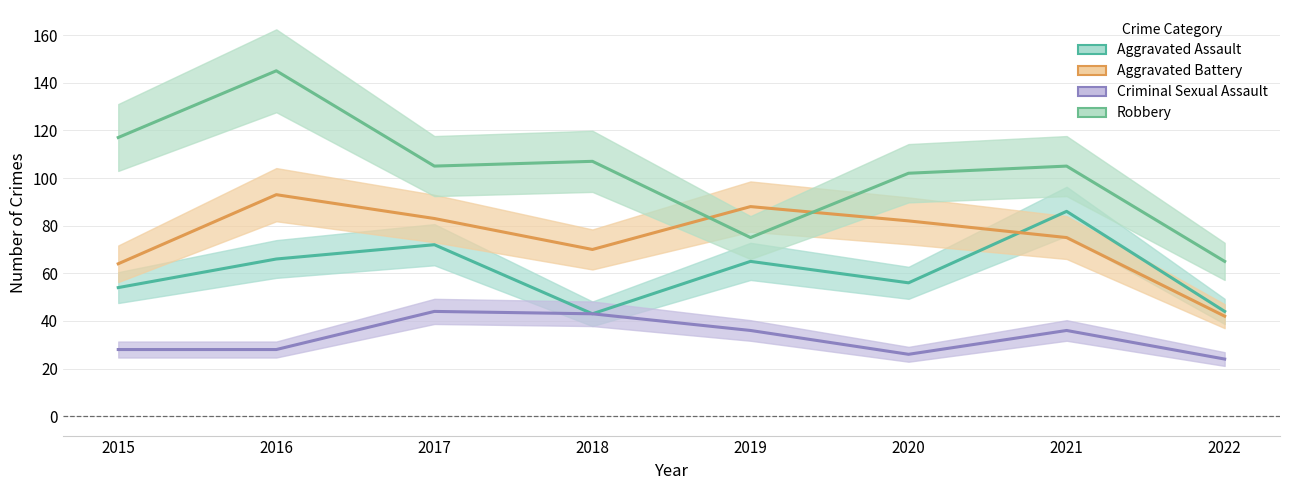

What are all the series names shown in the legend?

Aggravated Assault, Aggravated Battery, Criminal Sexual Assault, Robbery